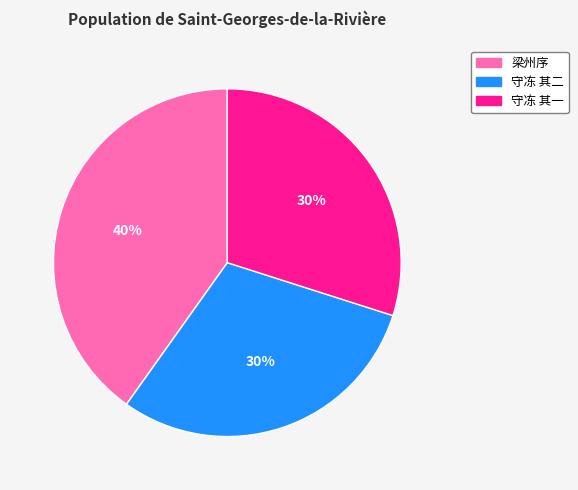

Is the sum of 梁州序 and 守冻 其一 greater than half?

Yes